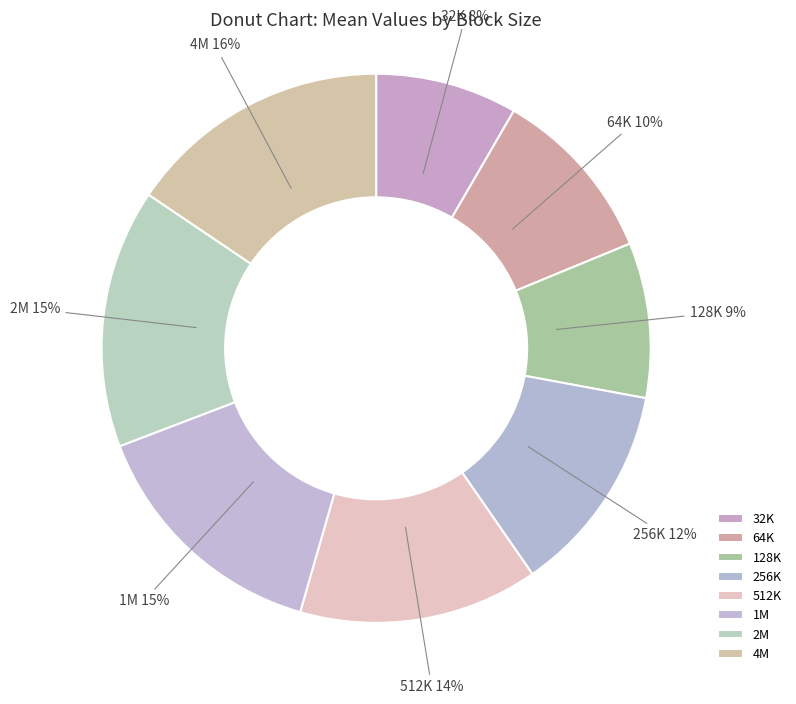

Do 2M and 32K together represent more than half of the pie?

No